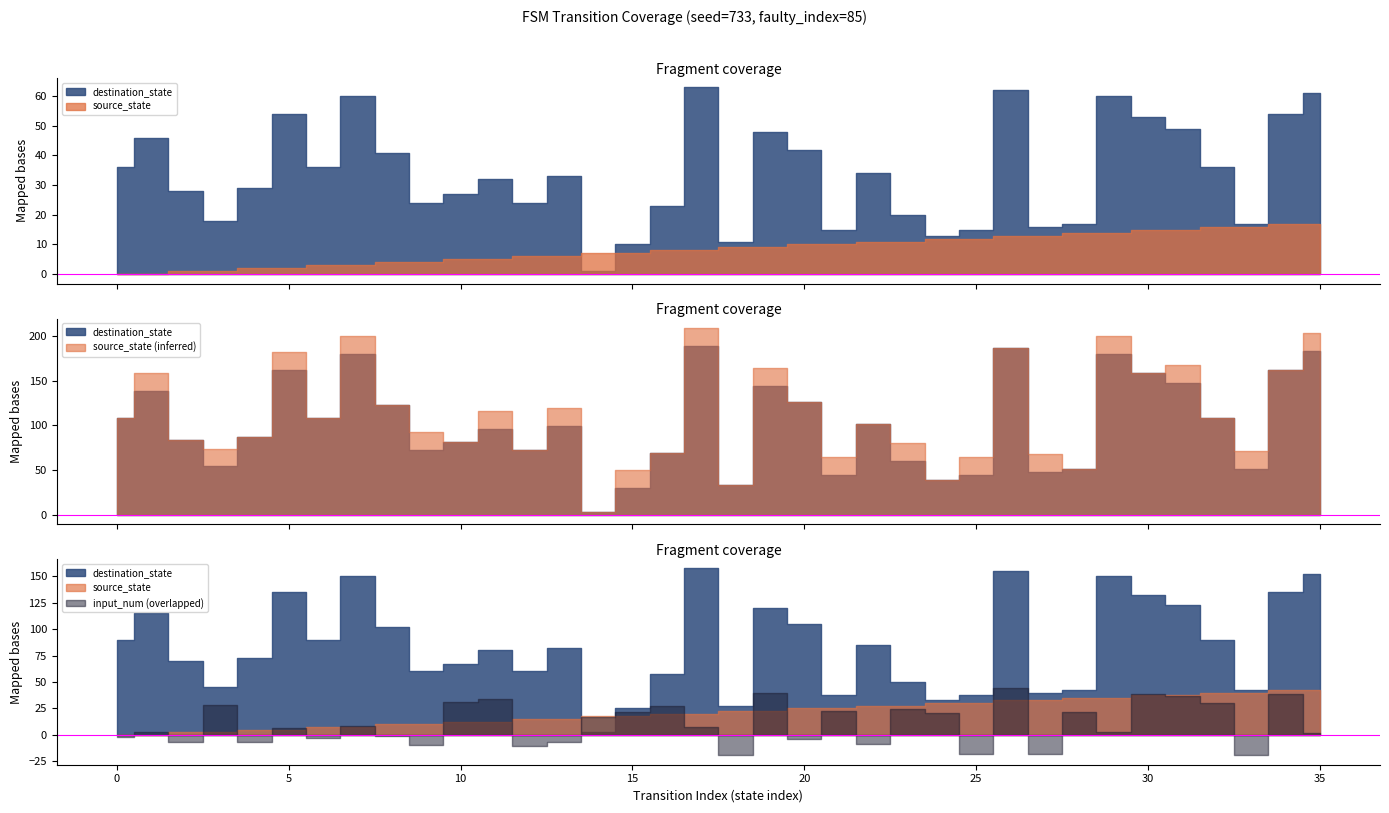

How many values in the destination_state series are below 33?

18